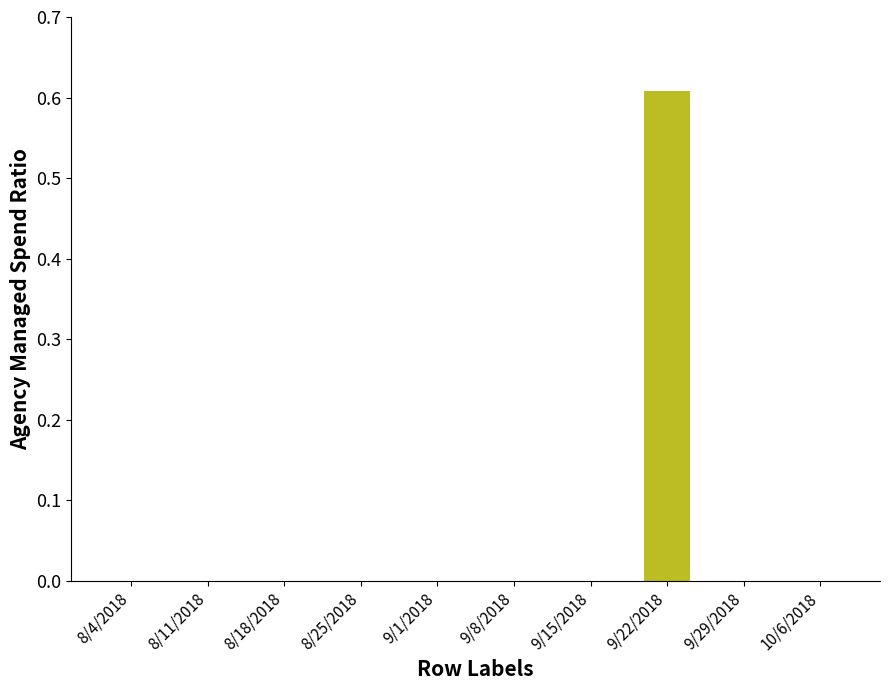

Which label corresponds to the largest value in the chart?

9/22/2018